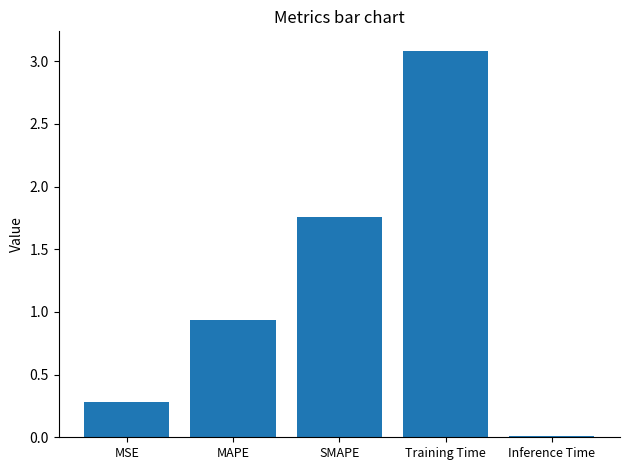

Where is the data nearest to the value 1?

MAPE